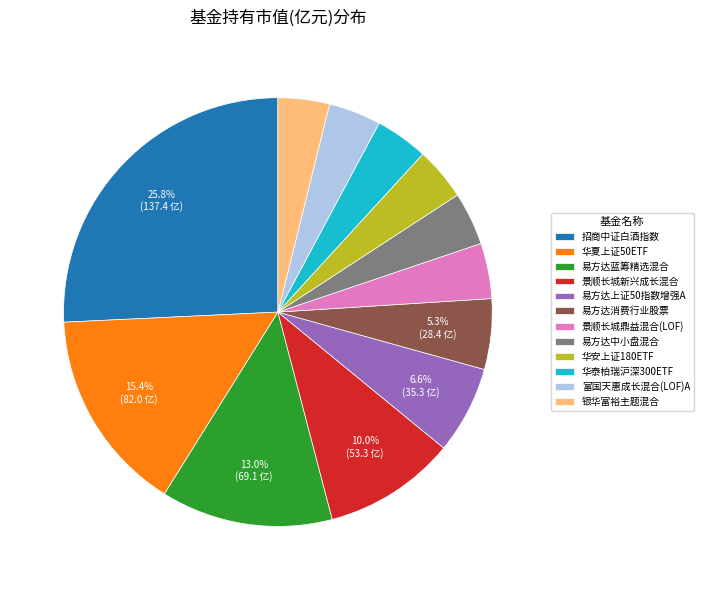

What is the largest slice in the pie chart?

招商中证白酒指数